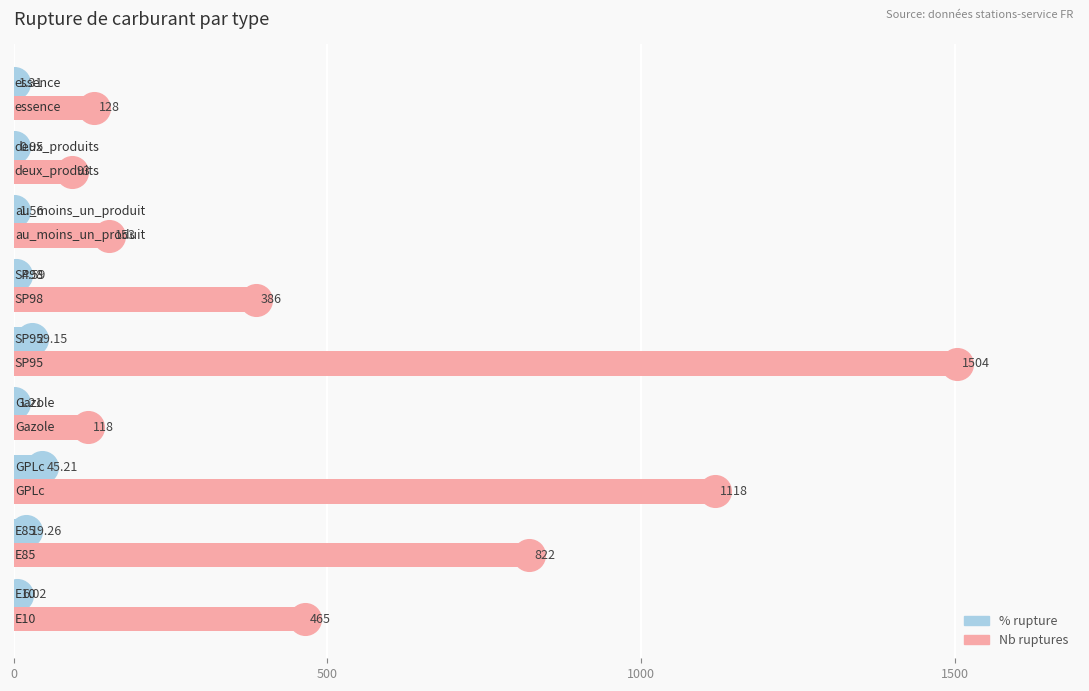

How many data points does each series have?

9